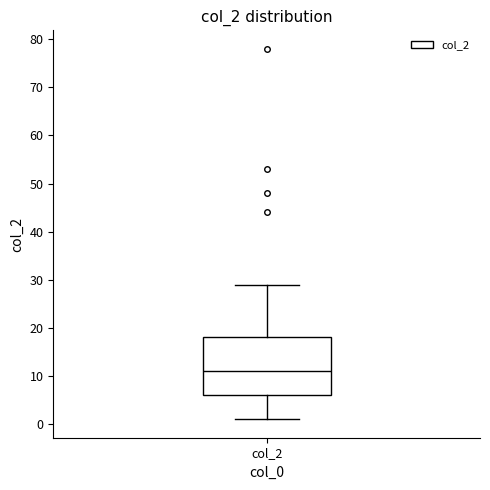

Transcribe this box plot: give where the median line is, the range the box spans, and where the two whiskers end, as read against the y-axis. The values are not printed on the chart, so give them approximately, as read against the axis.

median 11, box 6 to 18, whiskers 1 to 29